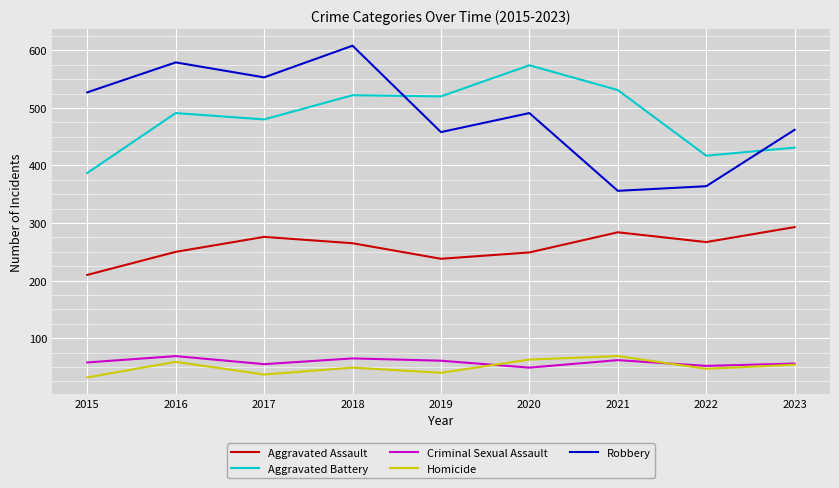

At 2018, list the series in order from smallest to largest.

Homicide, Criminal Sexual Assault, Aggravated Assault, Aggravated Battery, Robbery